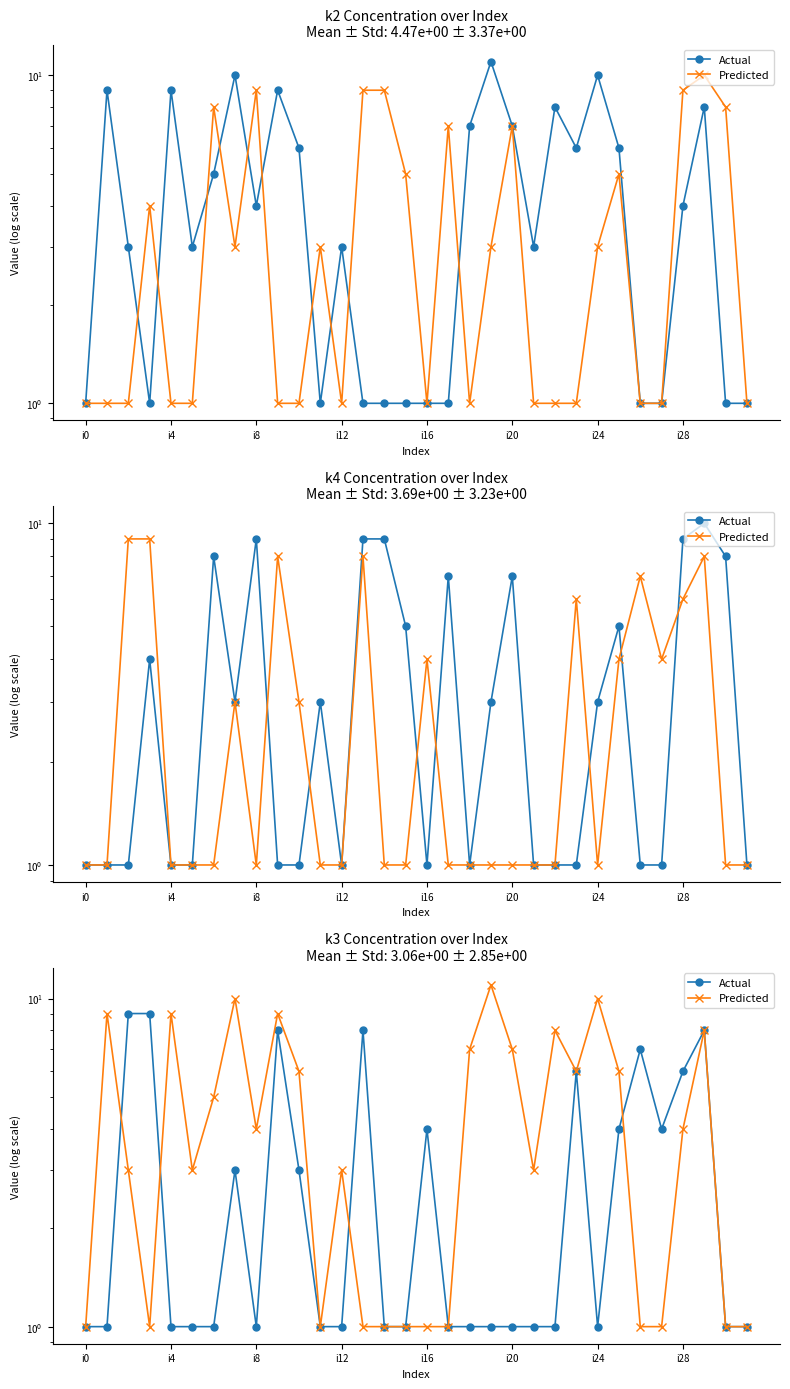

How many lines are shown in the chart?

2